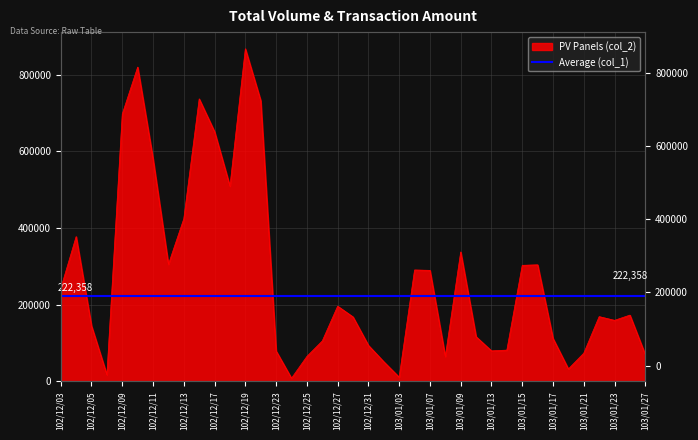

How many data points are above 169000?

19